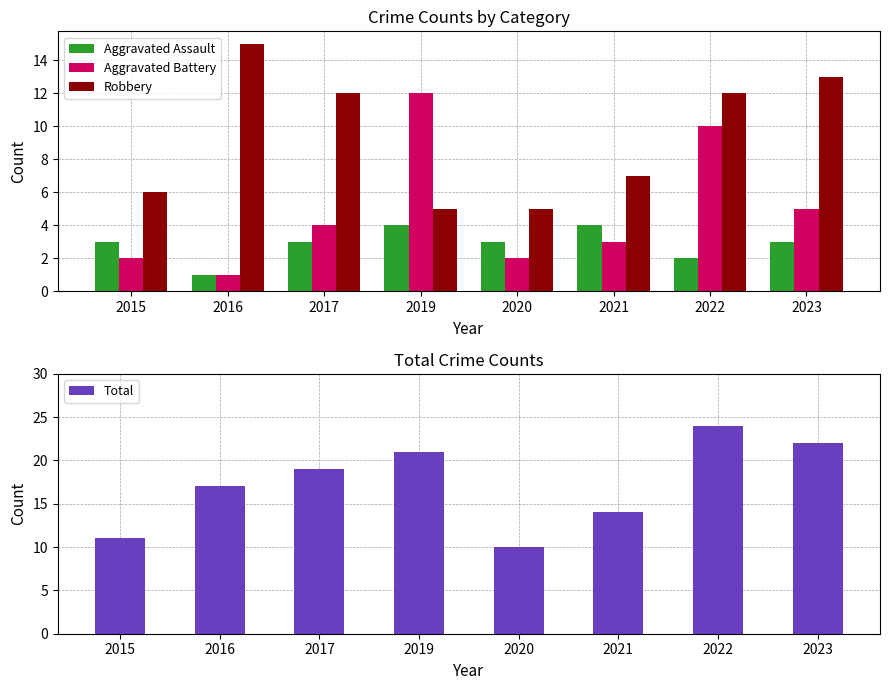

What is the spread (max minus min) of values at 2020?

8